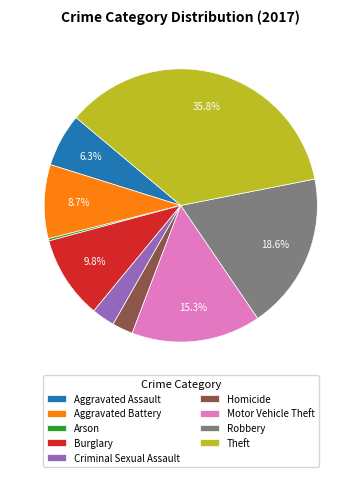

What portion of the pie excludes Aggravated Battery?

91.3%